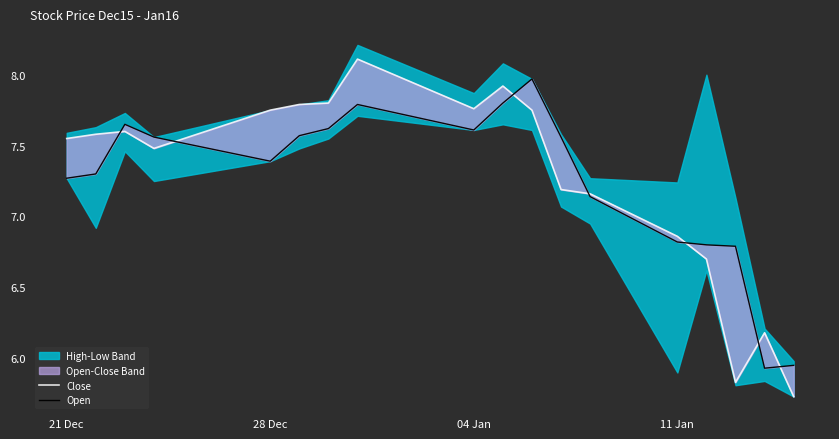

How many interior local valleys does the Close series have?

3